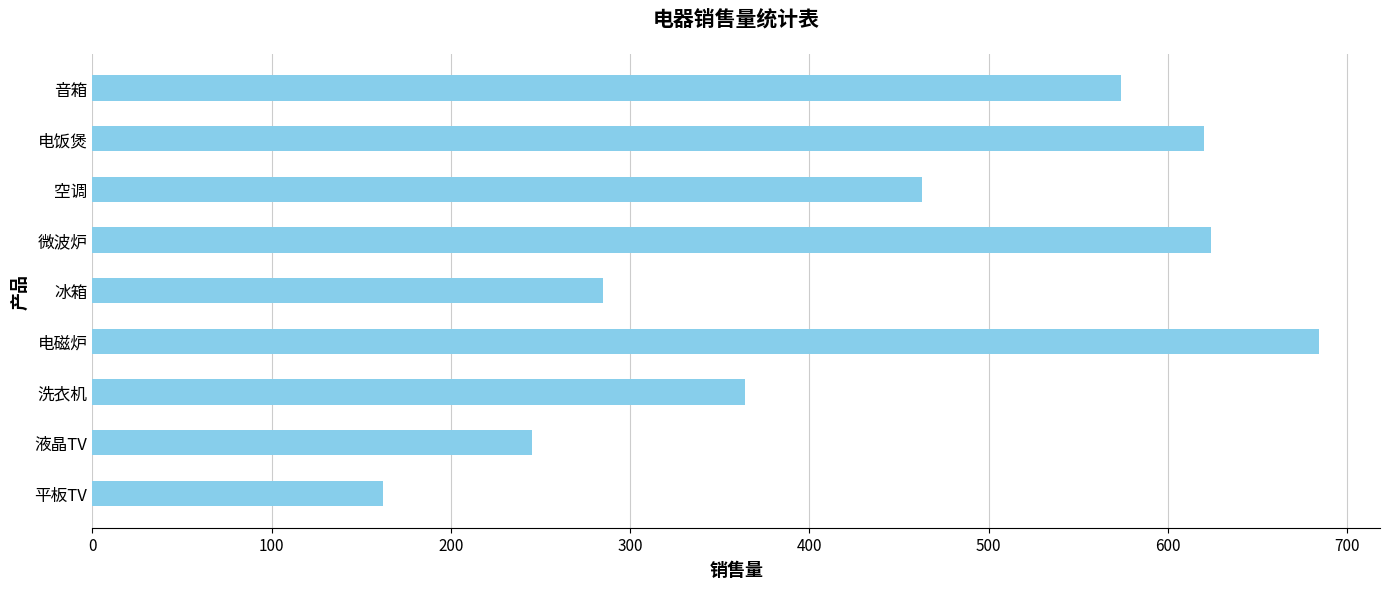

What is the difference between the maximum and minimum values?

522